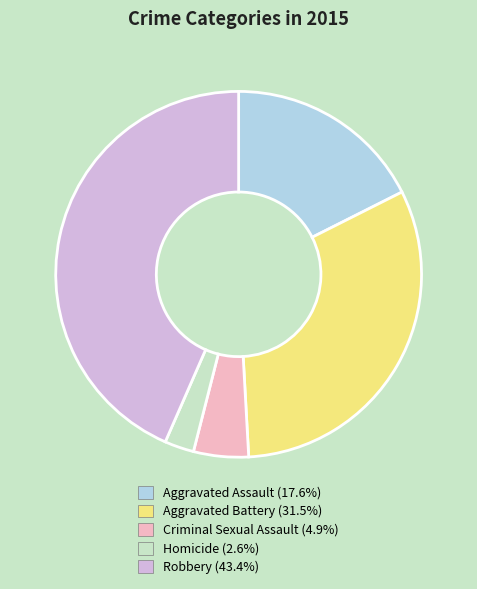

Approximately how many times larger is the value at Aggravated Assault compared to Homicide?

6.8